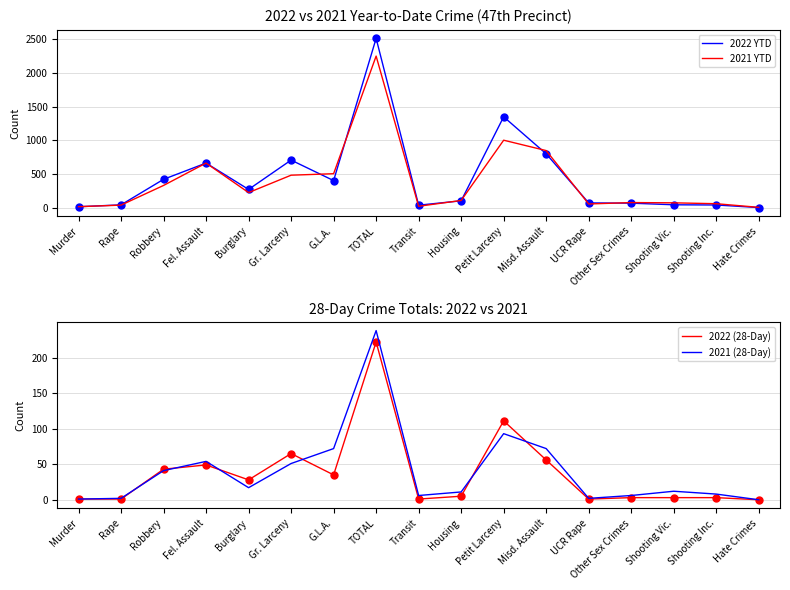

The 2022 YTD series shows 1243 at Gr. Larceny. True or false?

False